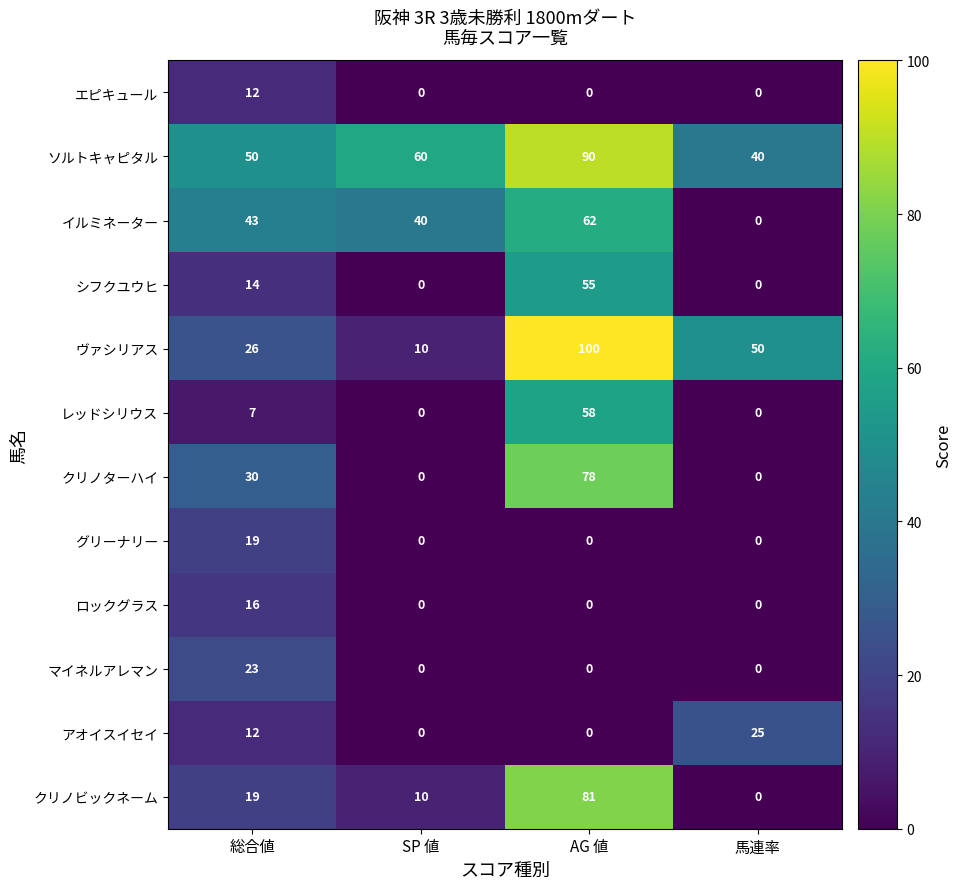

At which category does the chart reach its peak across all series?

AG 値